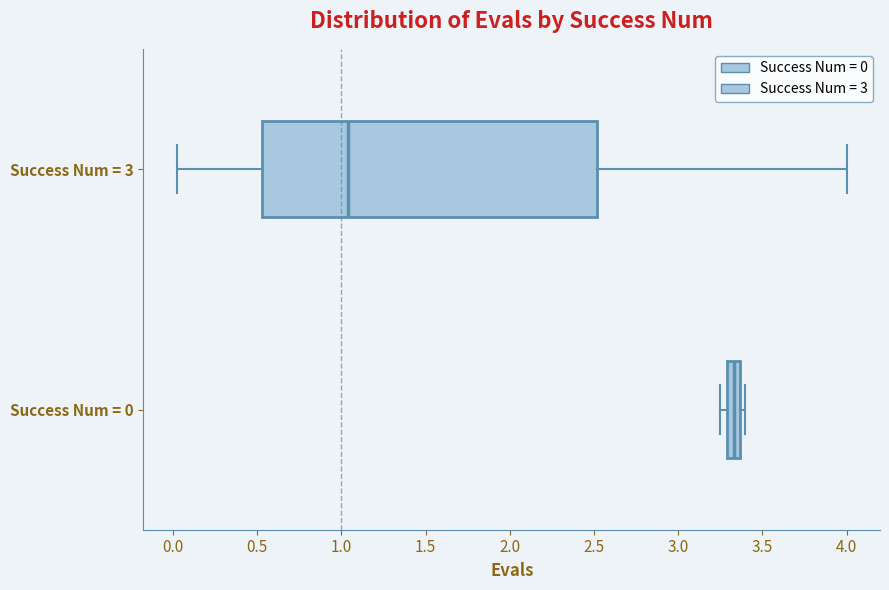

Where is the left edge of the box for Success Num = 0 on the x-axis? The values are not printed on the chart, so give them approximately, as read against the axis.

3.30